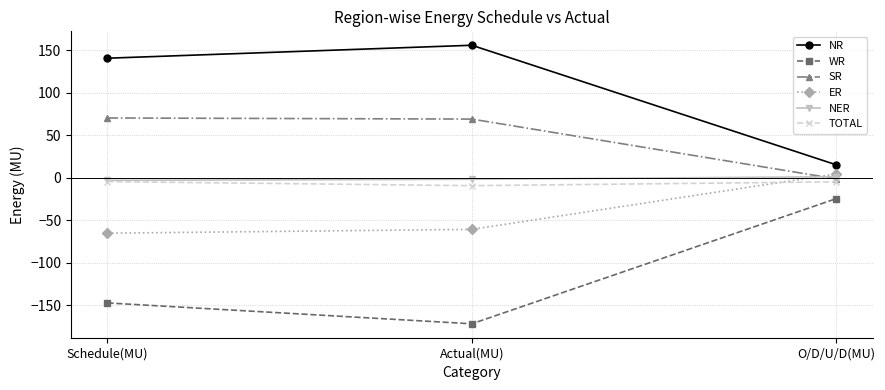

What is the smallest value displayed?

-171.5